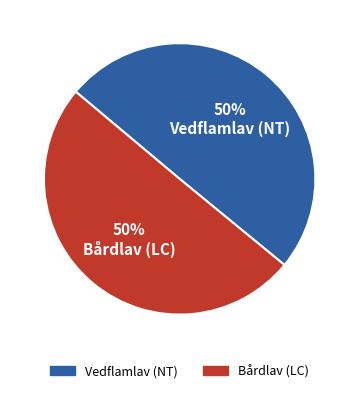

Rank the categories by value from lowest to highest.

Vedflamlav (NT), Bårdlav (LC)